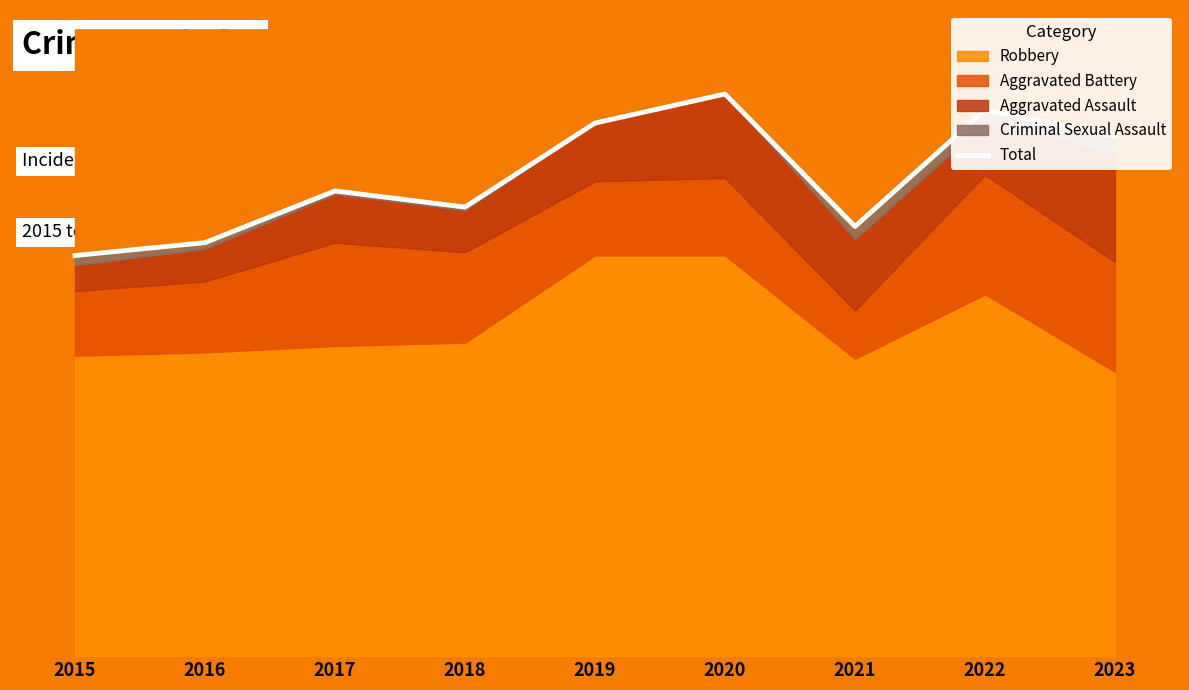

What is the change in value from 2017 to 2019?

+21